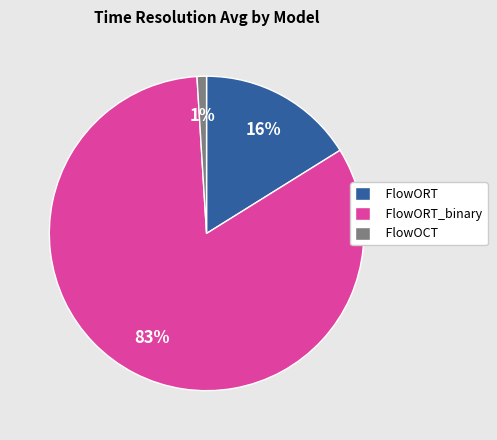

Is FlowORT the majority of the pie?

No